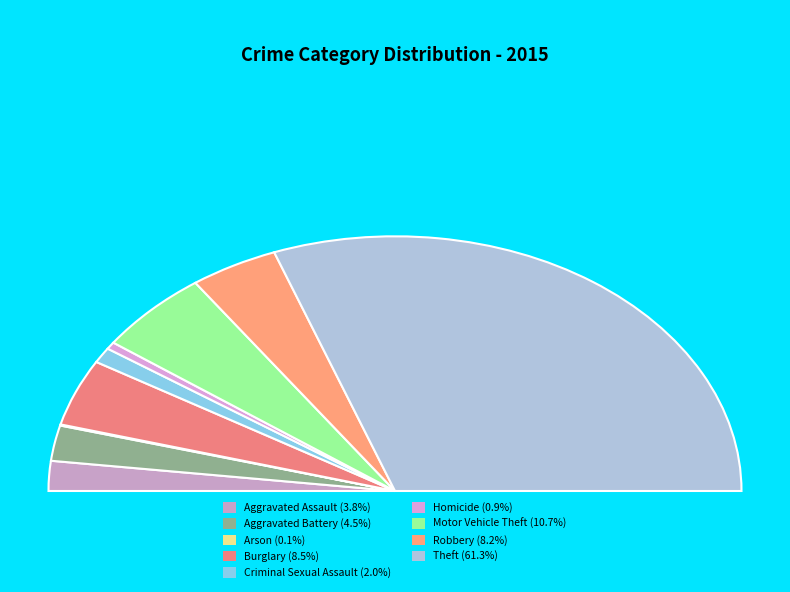

Is the sum of Theft and Robbery greater than half?

Yes